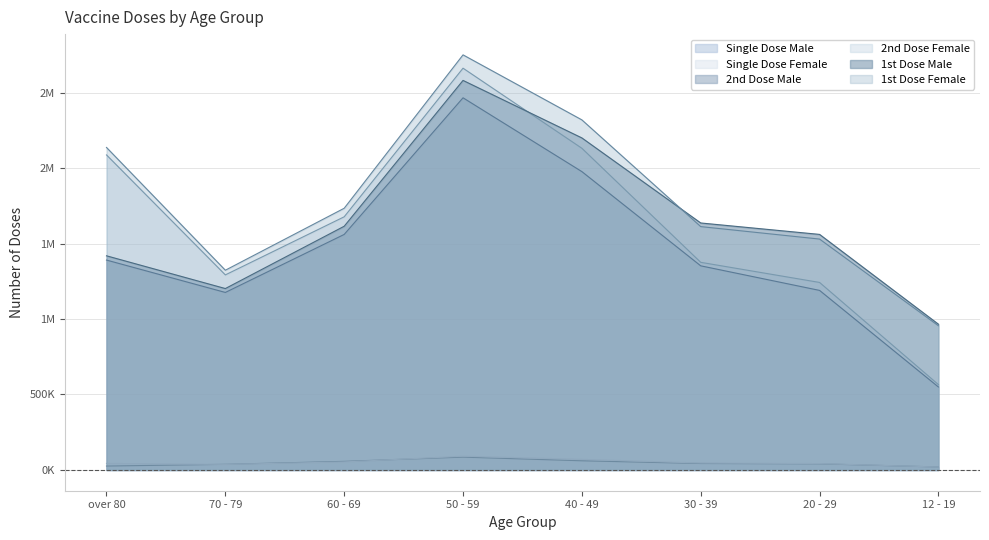

Between which two adjacent categories do 2nd Dose Female and 1st Dose Male first intersect?

50 - 59 and 40 - 49